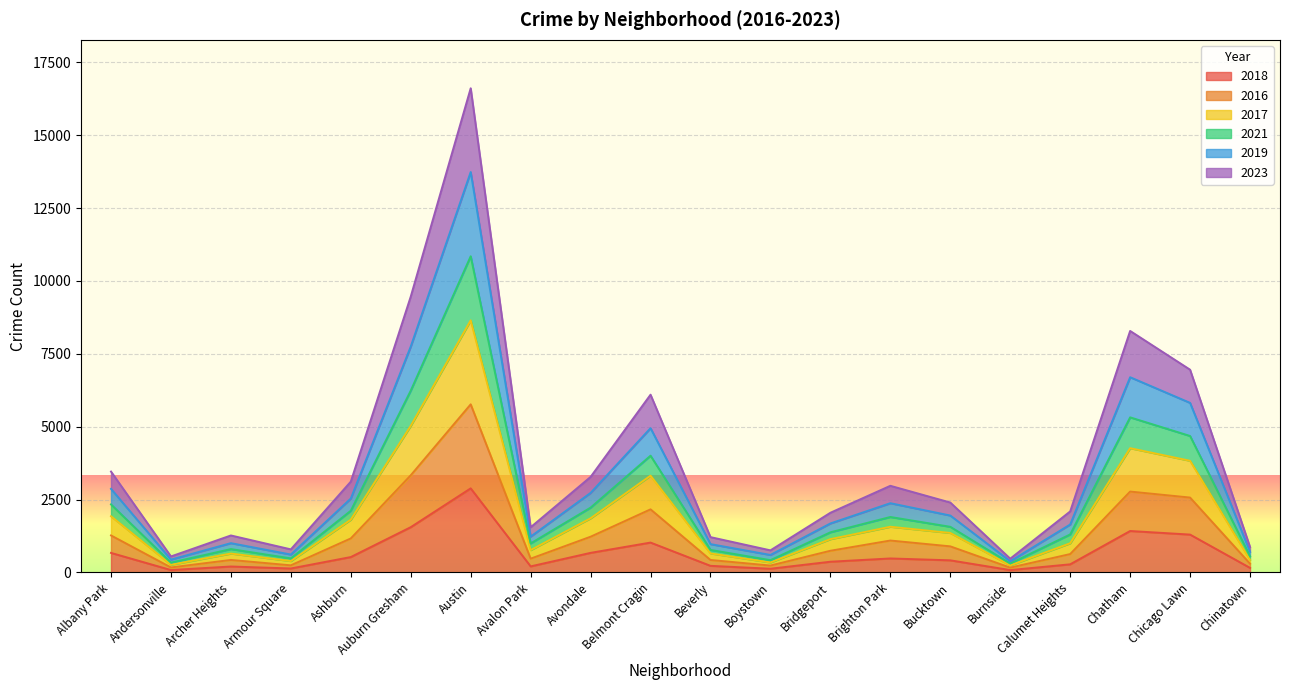

At which category is the sum across all series the highest?

Austin